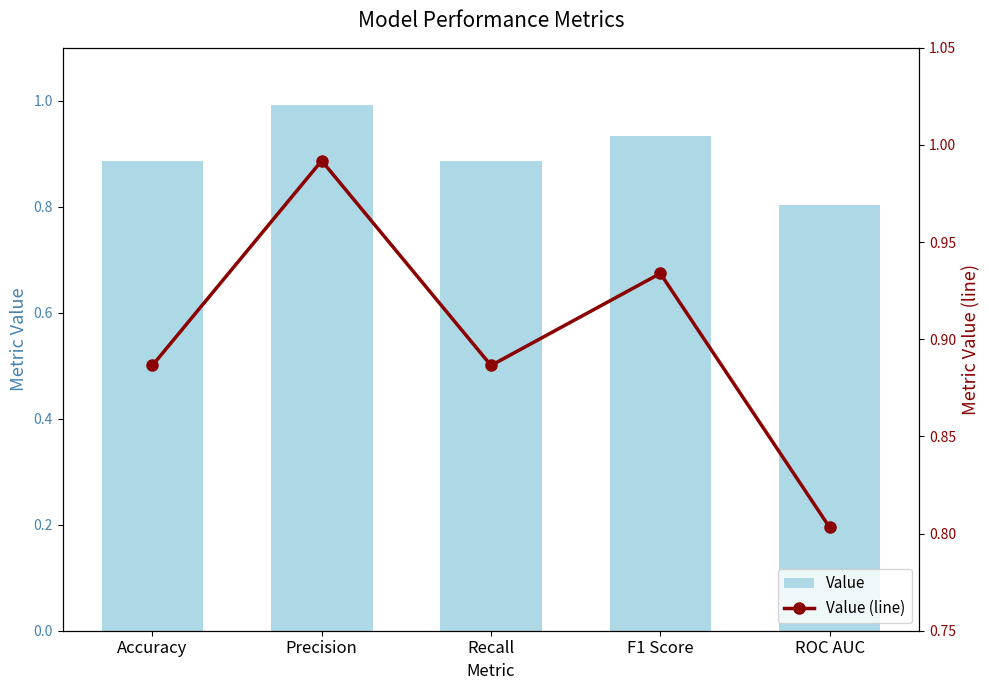

What is the value of the Value (line) bar at the 5th from the left?

0.8